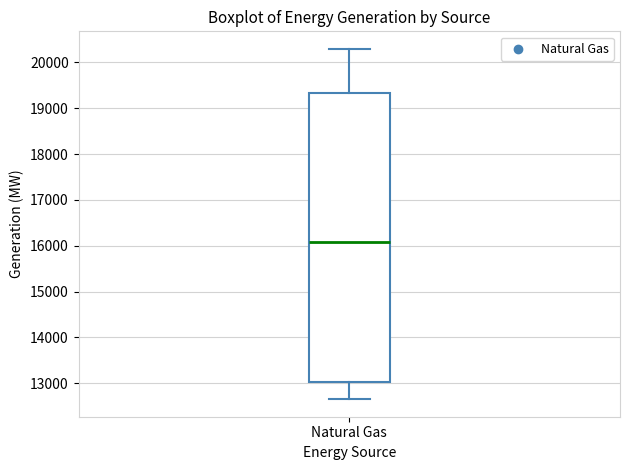

Read this box plot against the y-axis: the position of the median line, the range covered by the box, and the ends of both whiskers. The values are not printed on the chart, so give them approximately, as read against the axis.

median 16100, box 13000 to 19300, whiskers 12600 to 20300